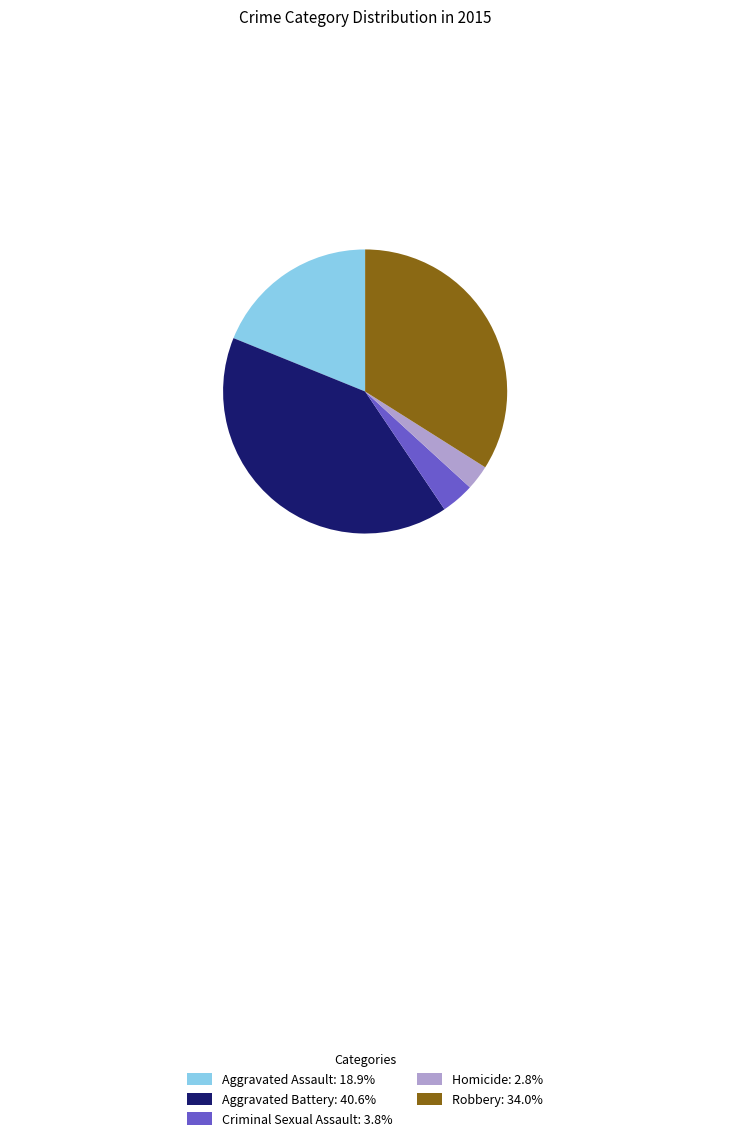

Is there a majority slice in this chart?

No